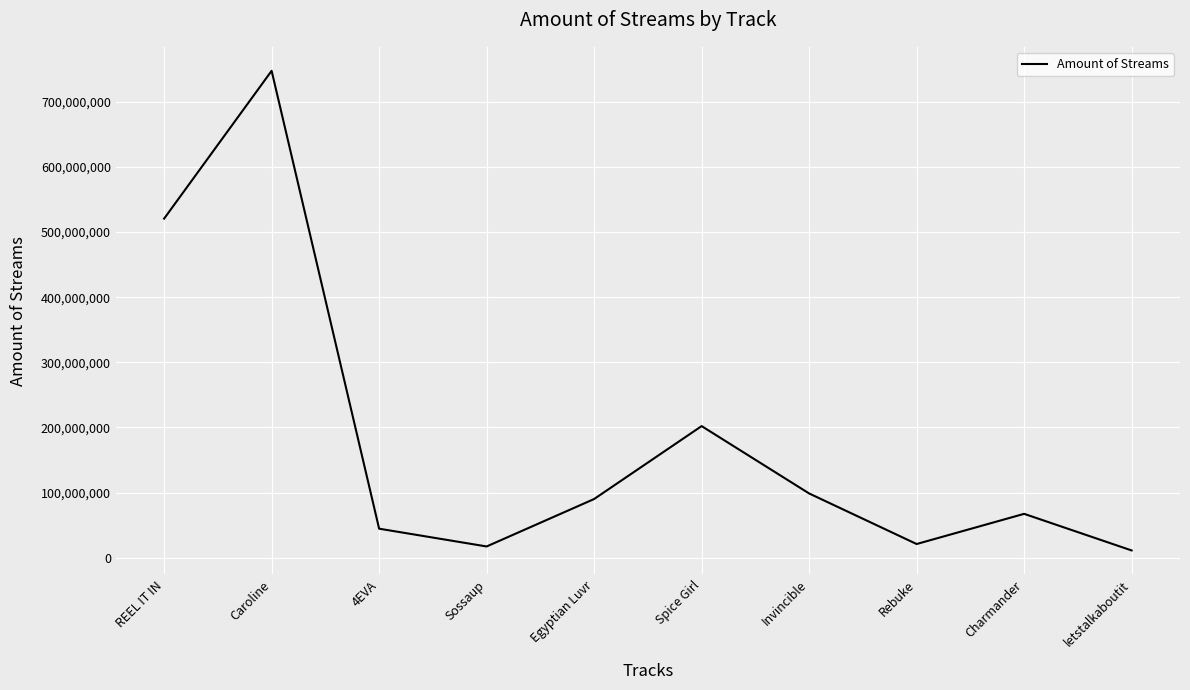

At which category does the chart reach its peak across all series?

Caroline